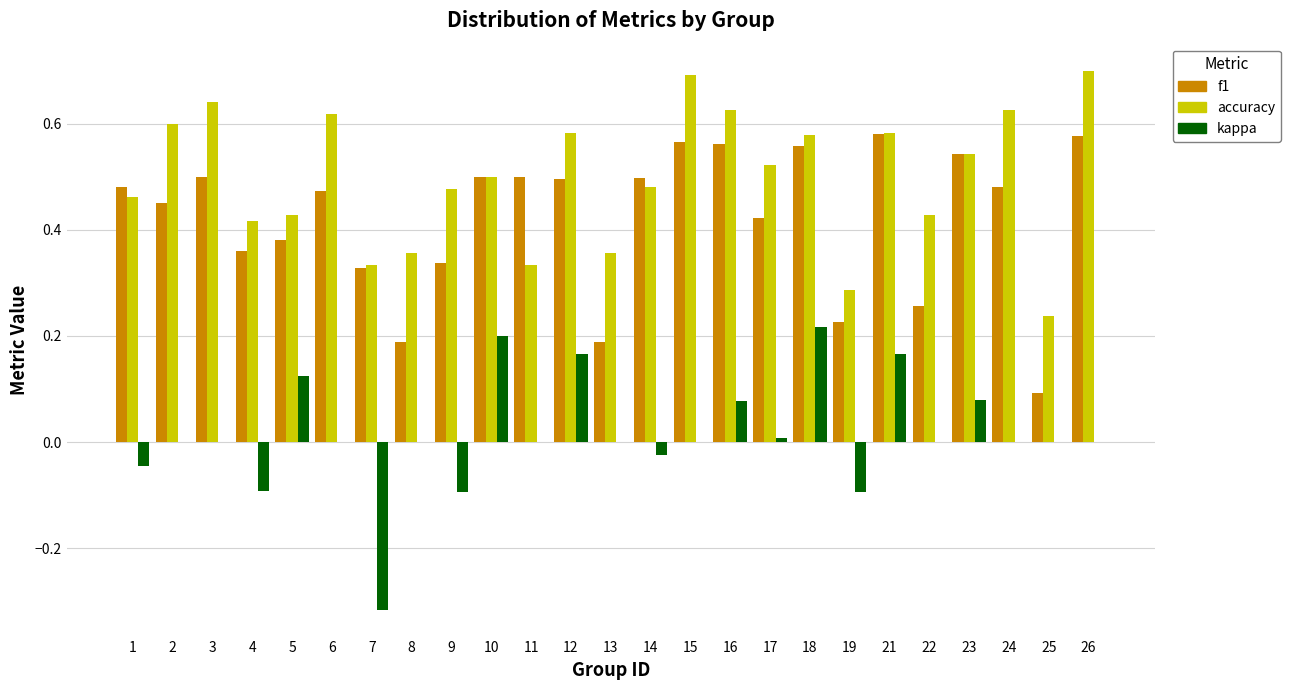

Which series has the largest total across all categories?

accuracy